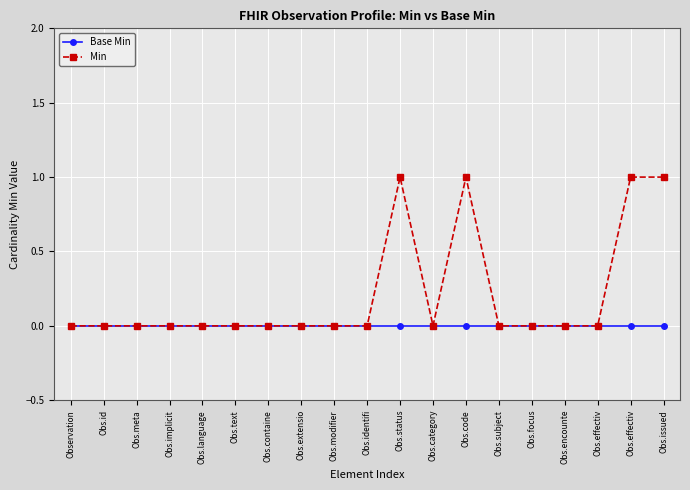

Is this an area chart (filled region under the line)?

No